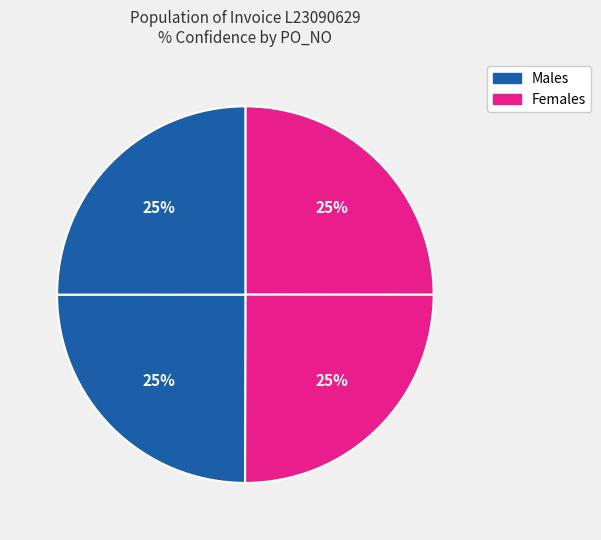

Count the number of slices in the pie.

4